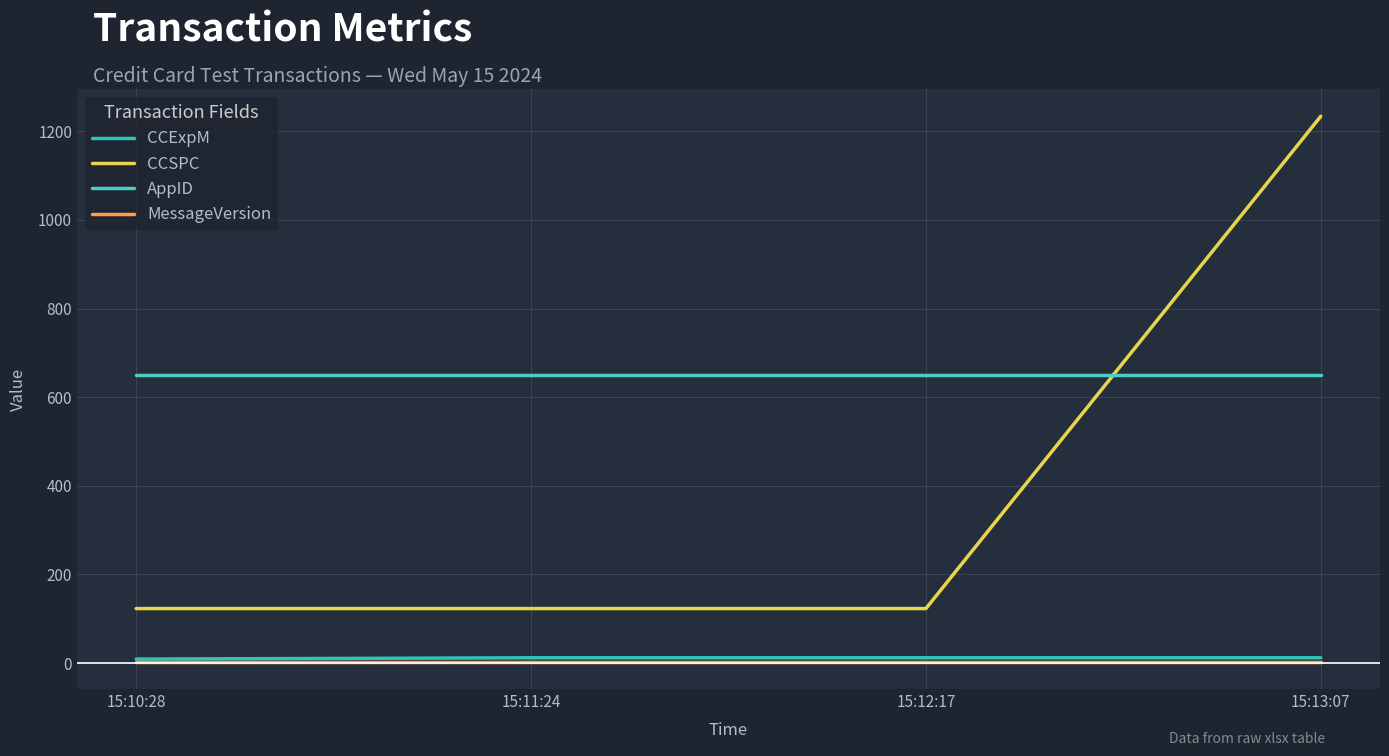

How many lines are shown in the chart?

4